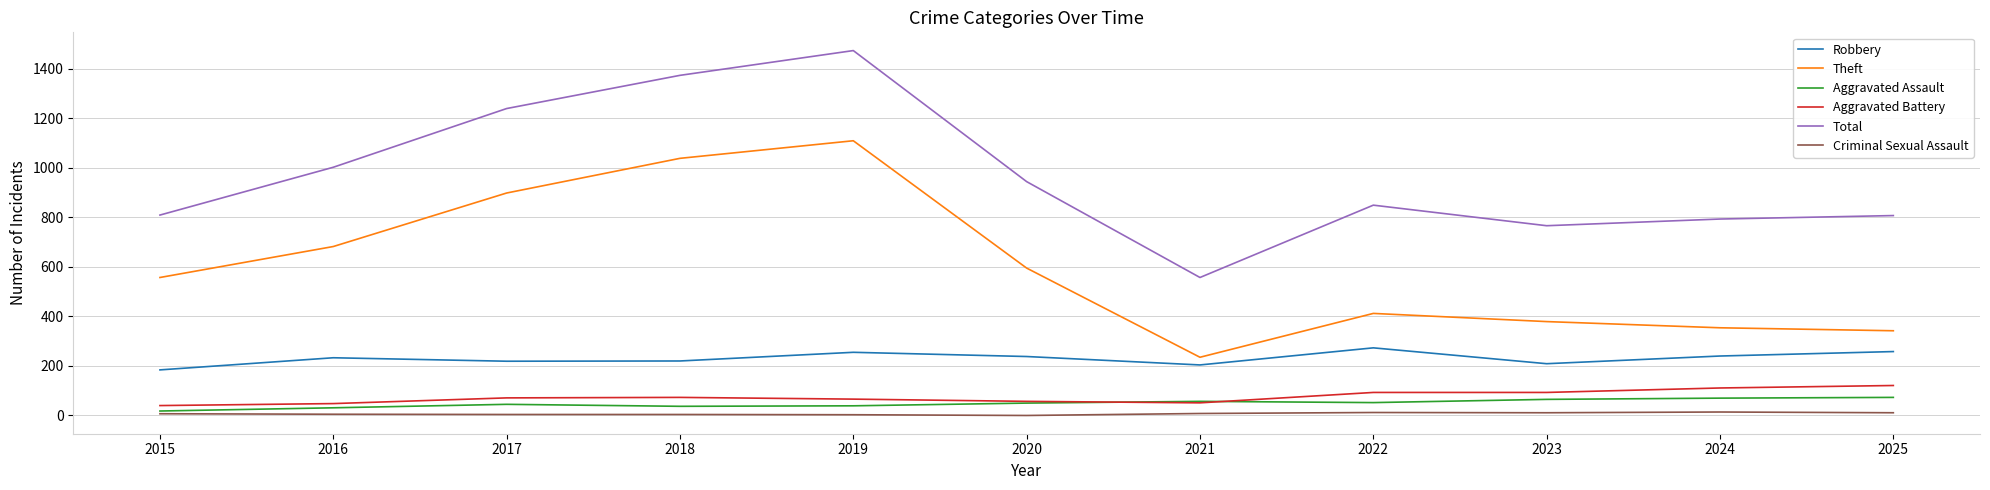

True or false: Criminal Sexual Assault has a value of 4 at 2018.

True